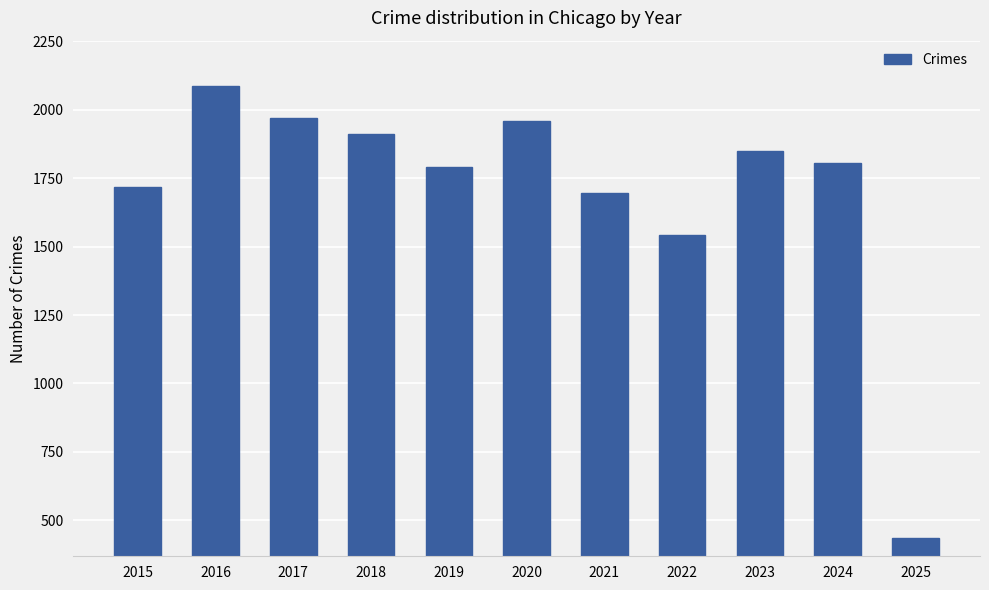

What is the minimum value shown in the chart?

433